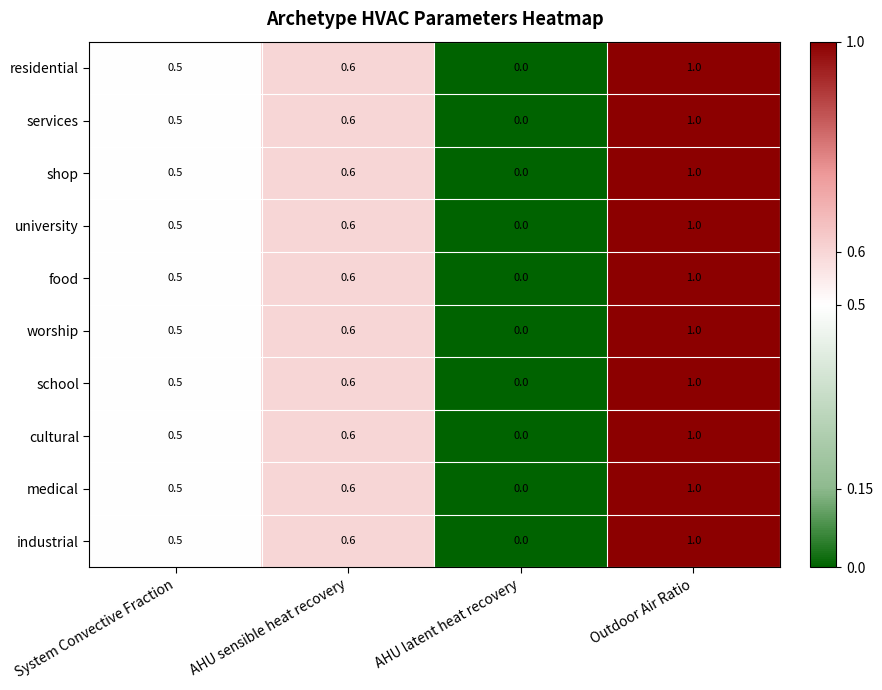

What is the difference between the maximum and second lowest values in the shop series?

0.5